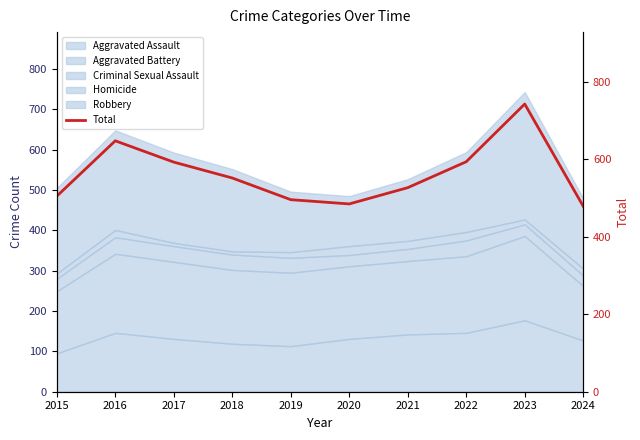

At which label does the data first exceed 552?

2016